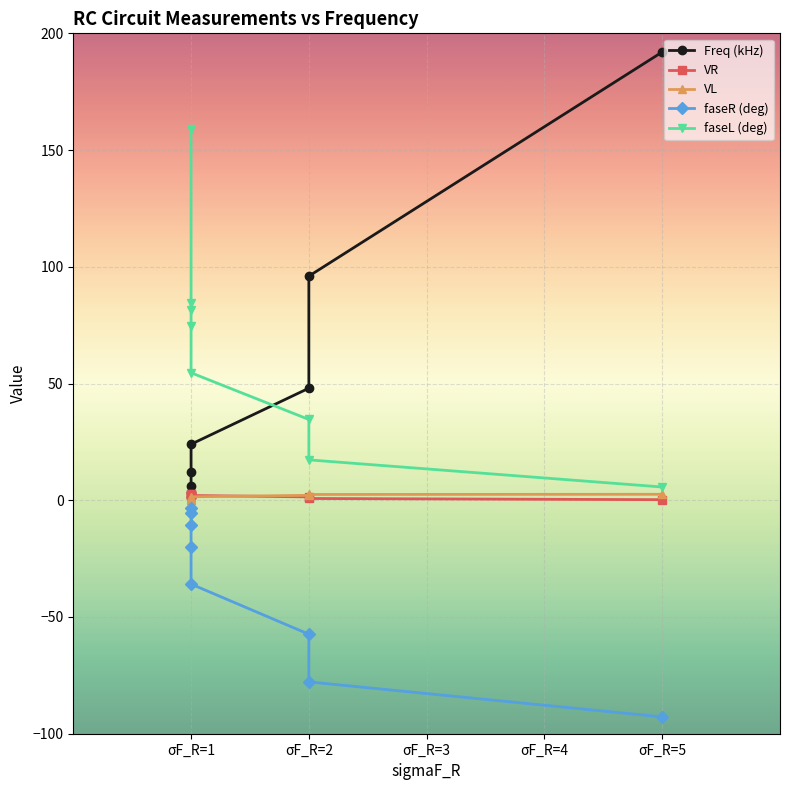

How many values in the VL series exceed 1?

4